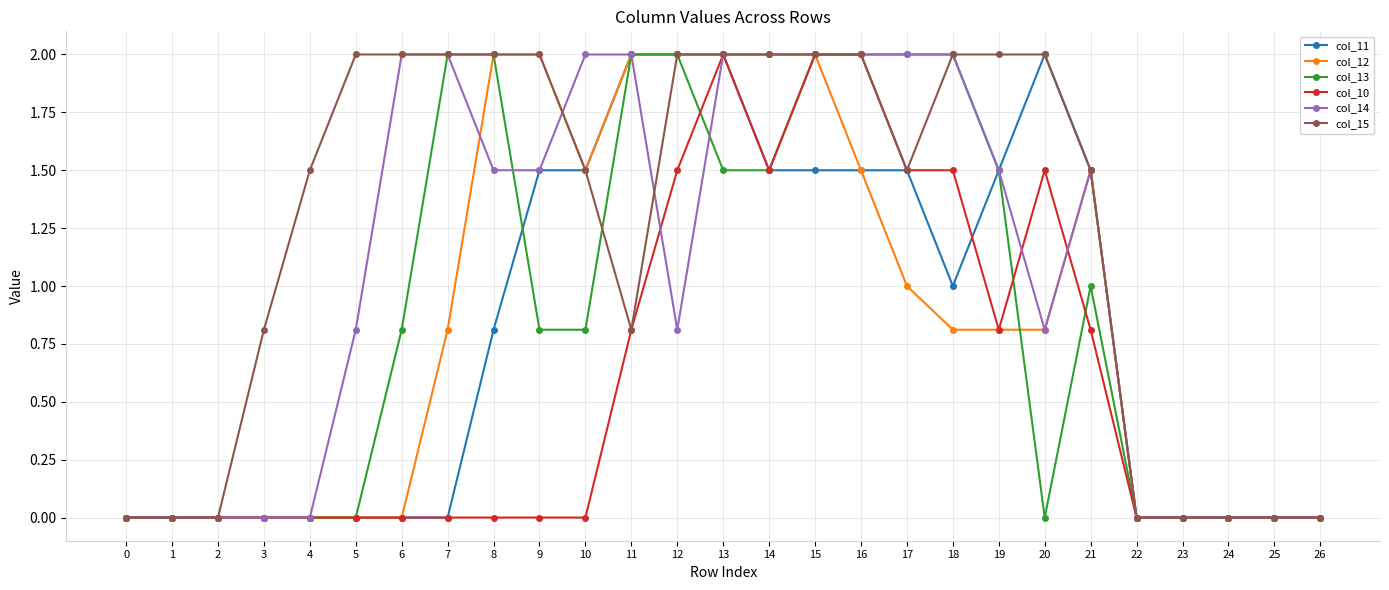

Which series has the largest total across all categories?

col_15